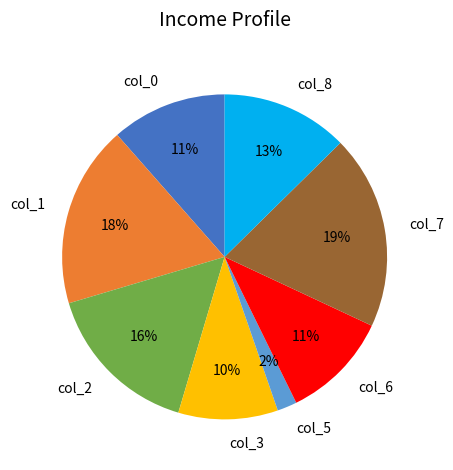

How many segments does this pie chart have?

8